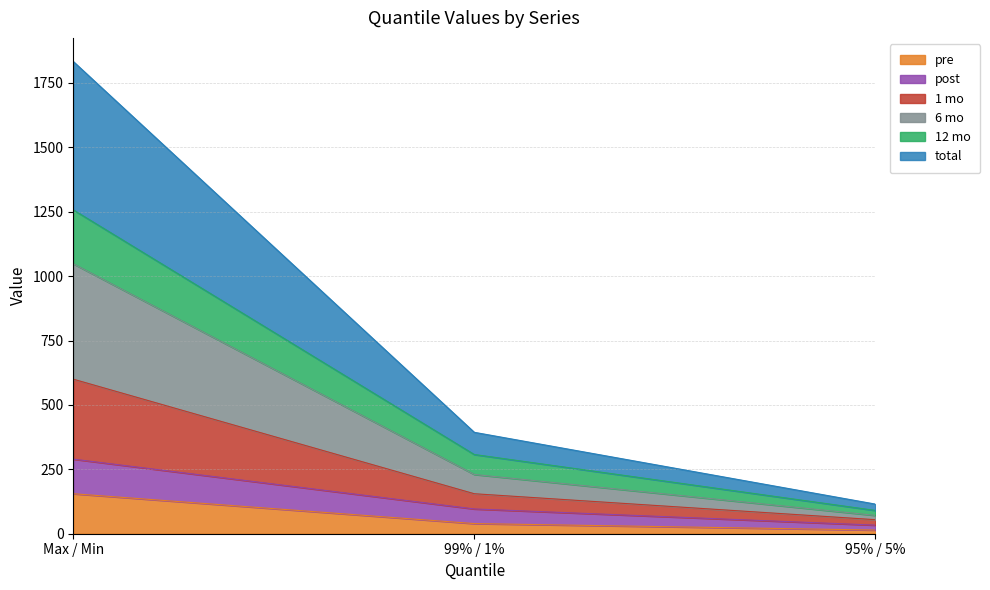

What is the difference between the total values at Max / Min and 99% / 1%?

444.8